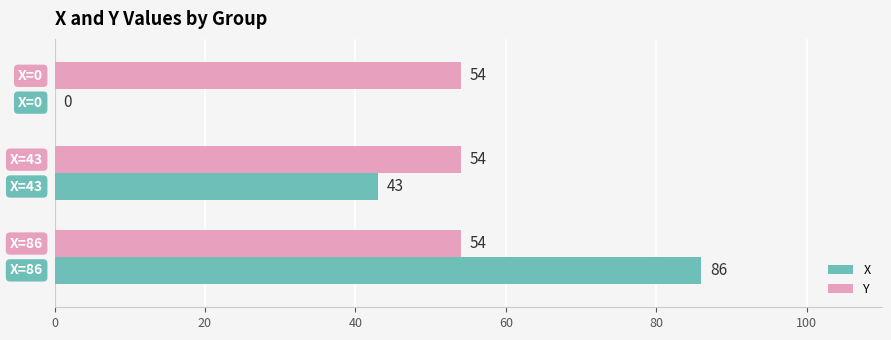

Which series has the largest total across all categories?

Y